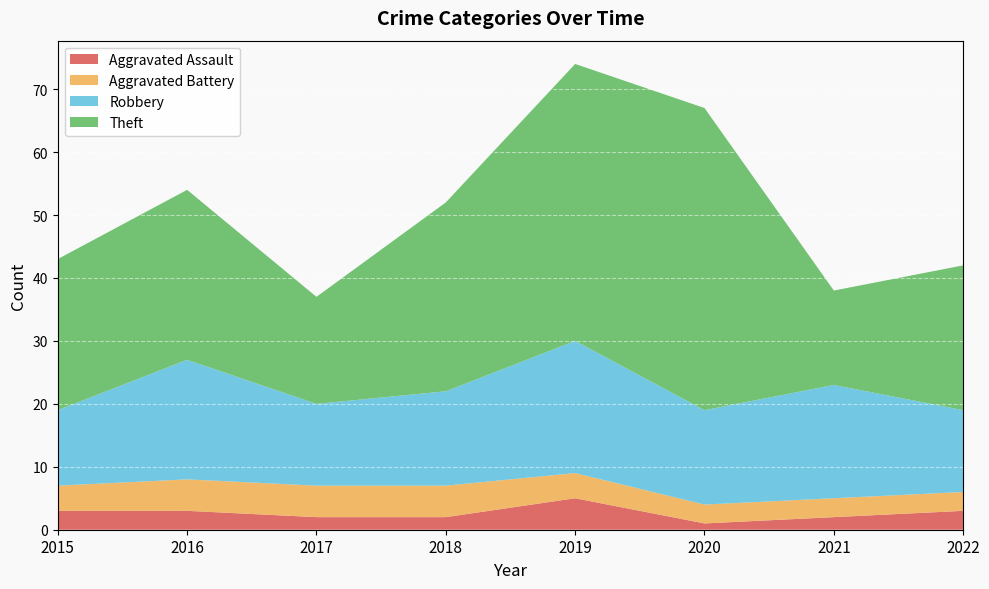

Reading right to left, list all the values displayed in this chart.

Aggravated Assault: 3	2	1	5	2	2	3	3
Aggravated Battery: 3	3	3	4	5	5	5	4
Robbery: 13	18	15	21	15	13	19	12
Theft: 23	15	48	44	30	17	27	24